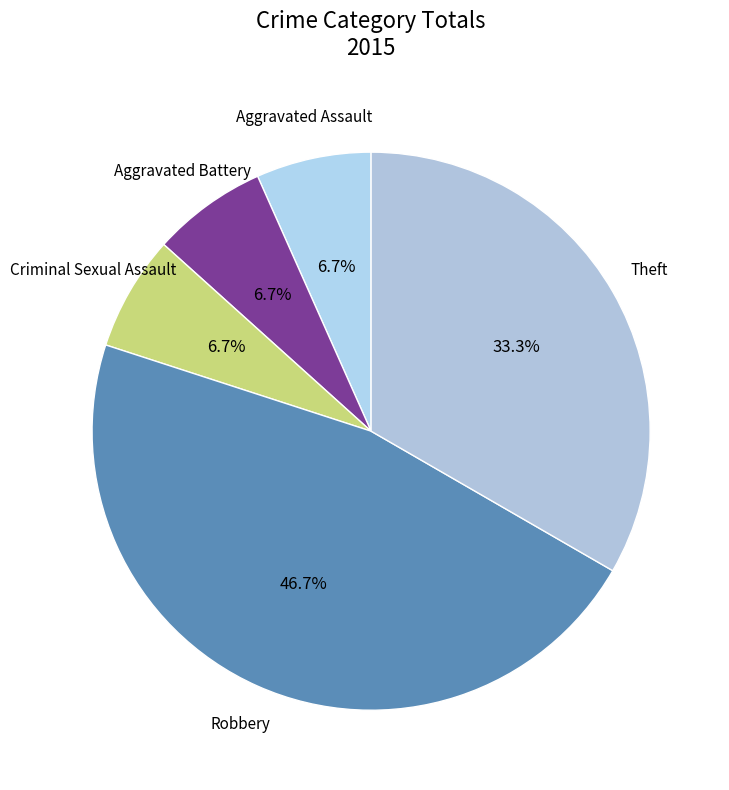

What is the largest slice in the pie chart?

Robbery